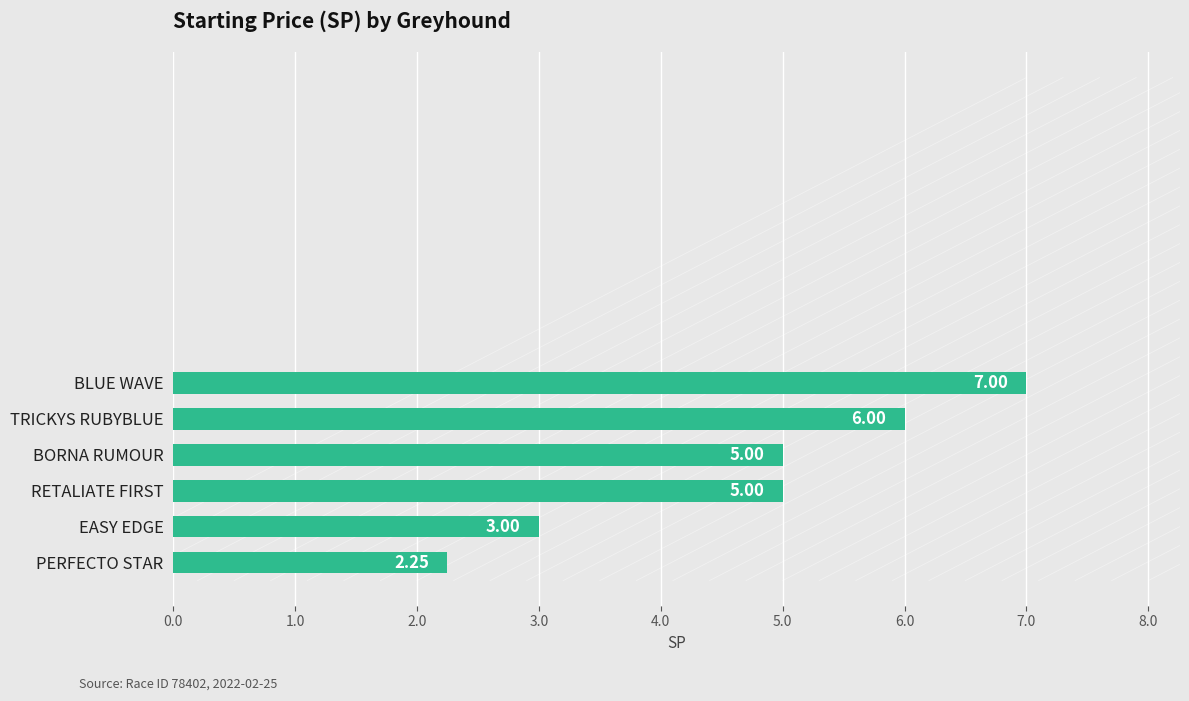

What is the average value?

4.7